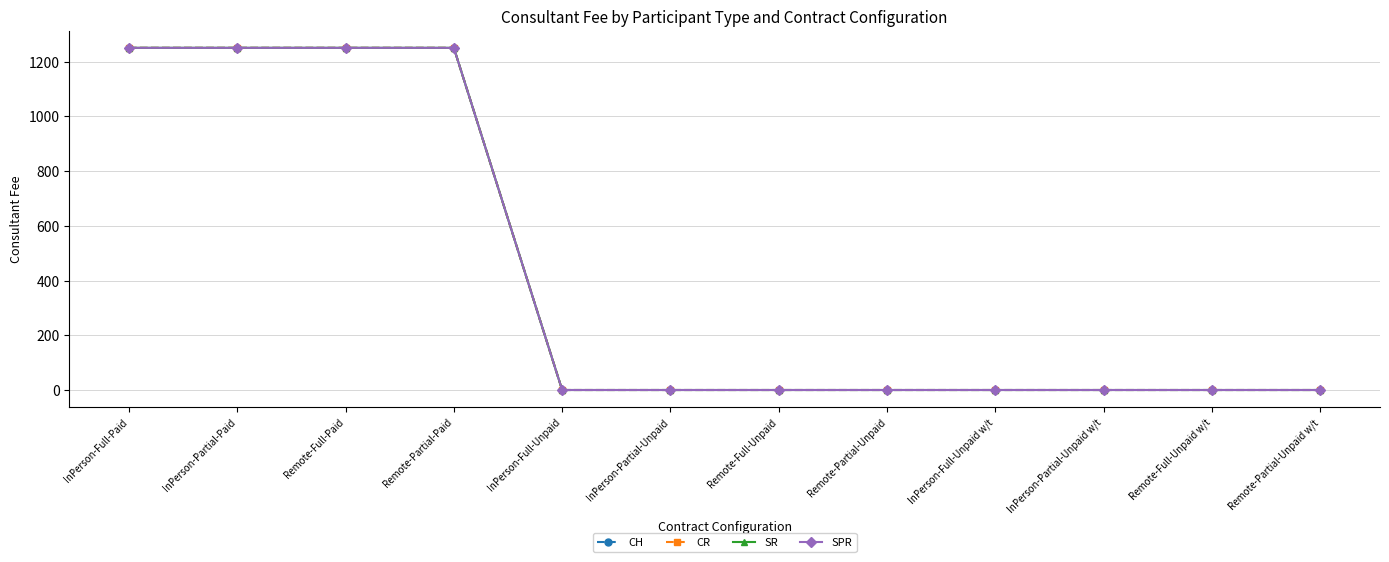

Reading right to left, what are all the values shown in this chart?

CH: Remote-Partial-Unpaid w/t=0	Remote-Full-Unpaid w/t=0	InPerson-Partial-Unpaid w/t=0	InPerson-Full-Unpaid w/t=0	Remote-Partial-Unpaid=0	Remote-Full-Unpaid=0	InPerson-Partial-Unpaid=0	InPerson-Full-Unpaid=0	Remote-Partial-Paid=1250	Remote-Full-Paid=1250	InPerson-Partial-Paid=1250	InPerson-Full-Paid=1250
CR: Remote-Partial-Unpaid w/t=0	Remote-Full-Unpaid w/t=0	InPerson-Partial-Unpaid w/t=0	InPerson-Full-Unpaid w/t=0	Remote-Partial-Unpaid=0	Remote-Full-Unpaid=0	InPerson-Partial-Unpaid=0	InPerson-Full-Unpaid=0	Remote-Partial-Paid=1250	Remote-Full-Paid=1250	InPerson-Partial-Paid=1250	InPerson-Full-Paid=1250
SR: Remote-Partial-Unpaid w/t=0	Remote-Full-Unpaid w/t=0	InPerson-Partial-Unpaid w/t=0	InPerson-Full-Unpaid w/t=0	Remote-Partial-Unpaid=0	Remote-Full-Unpaid=0	InPerson-Partial-Unpaid=0	InPerson-Full-Unpaid=0	Remote-Partial-Paid=1250	Remote-Full-Paid=1250	InPerson-Partial-Paid=1250	InPerson-Full-Paid=1250
SPR: Remote-Partial-Unpaid w/t=0	Remote-Full-Unpaid w/t=0	InPerson-Partial-Unpaid w/t=0	InPerson-Full-Unpaid w/t=0	Remote-Partial-Unpaid=0	Remote-Full-Unpaid=0	InPerson-Partial-Unpaid=0	InPerson-Full-Unpaid=0	Remote-Partial-Paid=1250	Remote-Full-Paid=1250	InPerson-Partial-Paid=1250	InPerson-Full-Paid=1250